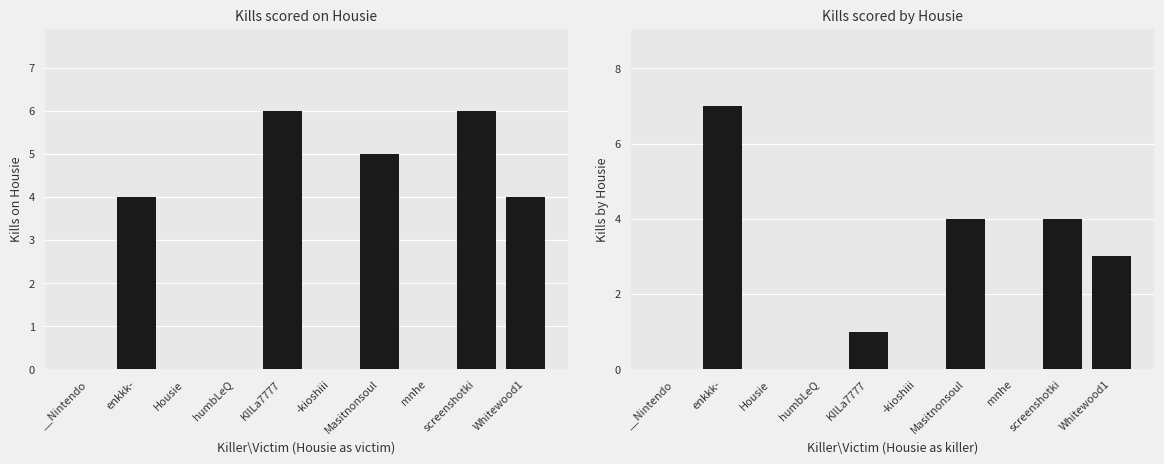

How many values in the Kills on Housie series exceed 4?

3